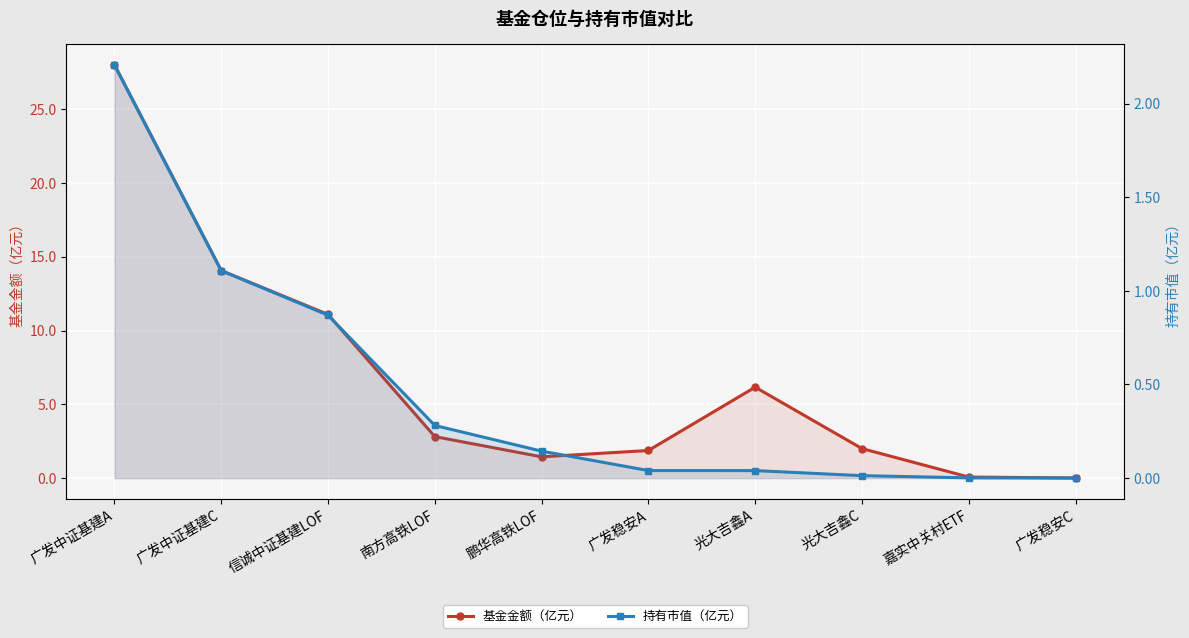

The 持有市值（亿元） series shows 0.1 at 光大吉鑫A. True or false?

False